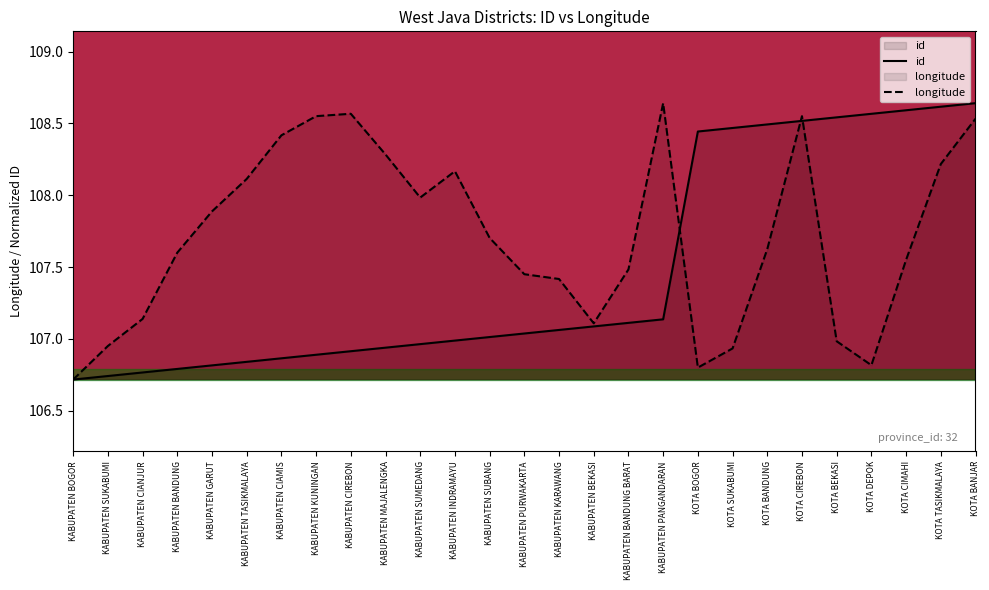

What is the average value of the id series?

107.5